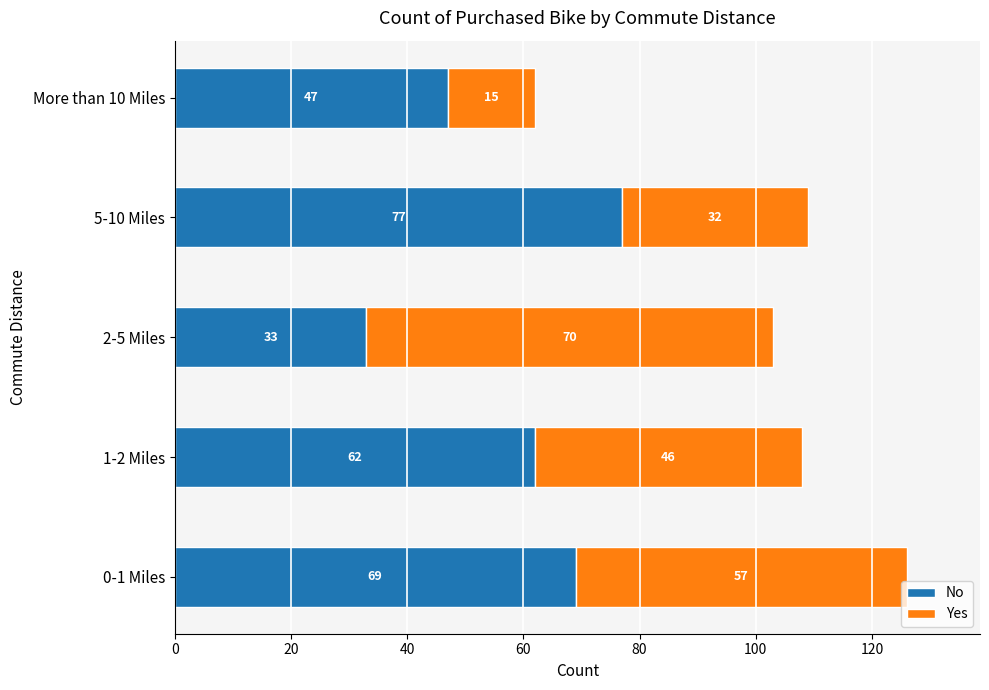

How many data points does each series have?

5